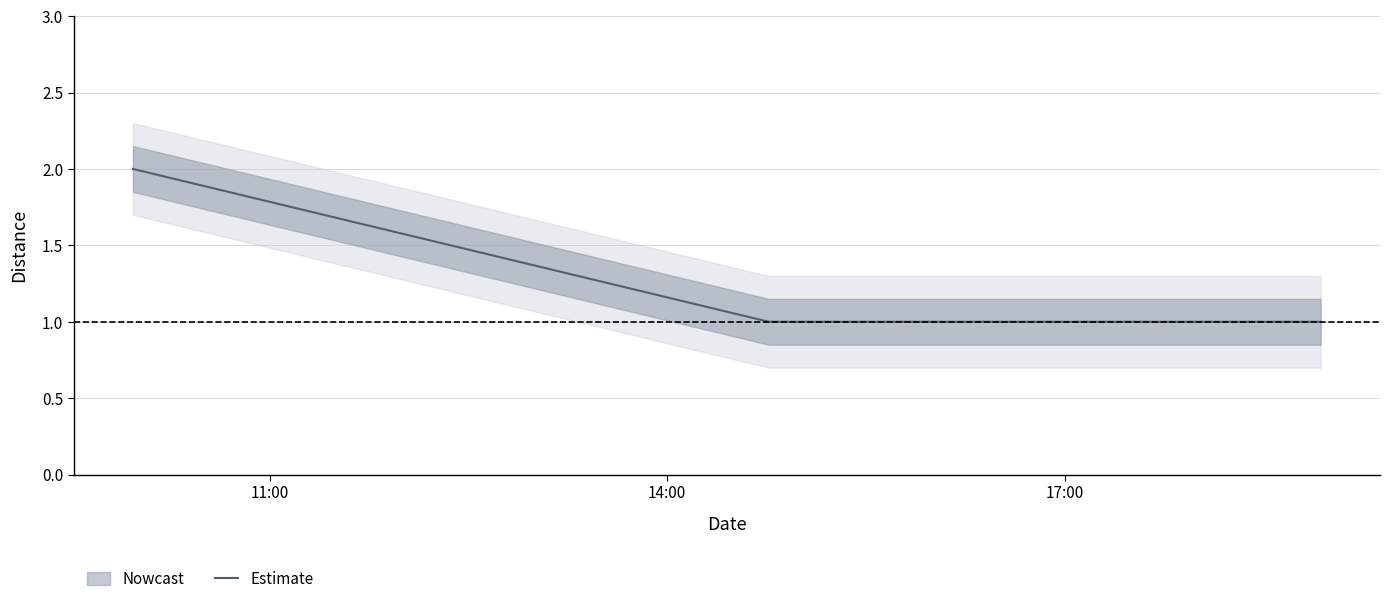

What is the ratio of the value at 17:00 to the value at 11:00?

0.5